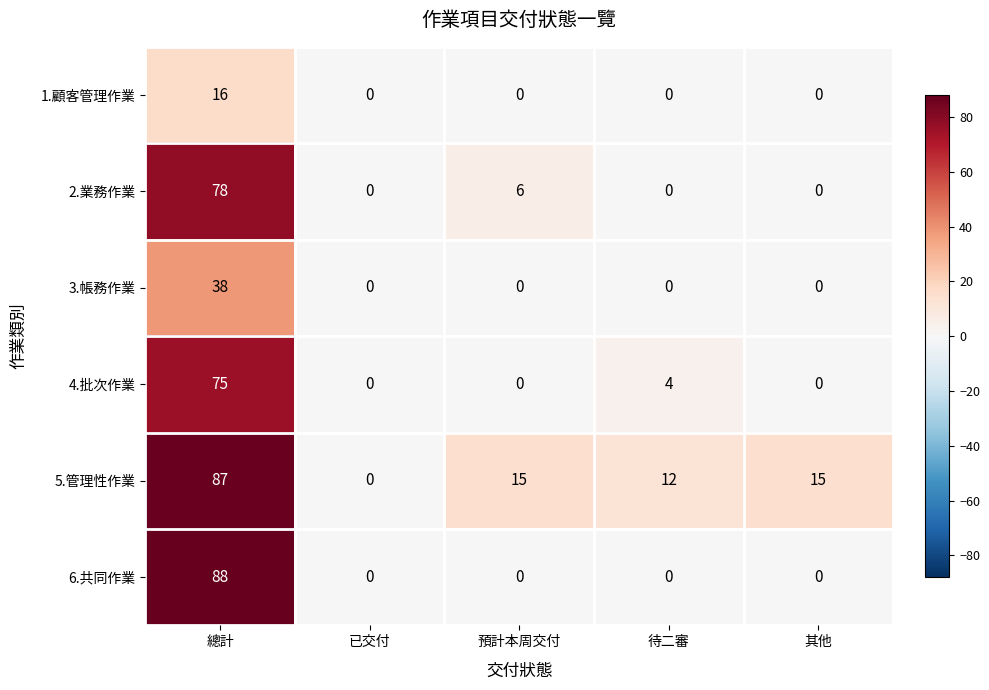

Rank the series by their maximum value, from highest to lowest.

6.共同作業, 5.管理性作業, 2.業務作業, 4.批次作業, 3.帳務作業, 1.顧客管理作業